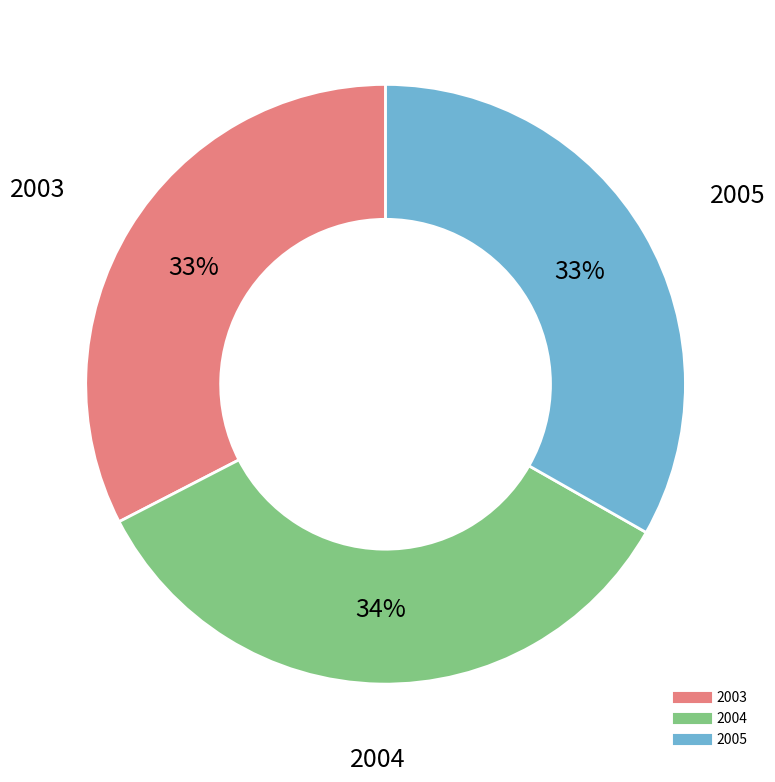

Approximately how many times larger is the value at 2003 compared to 2005?

1.0